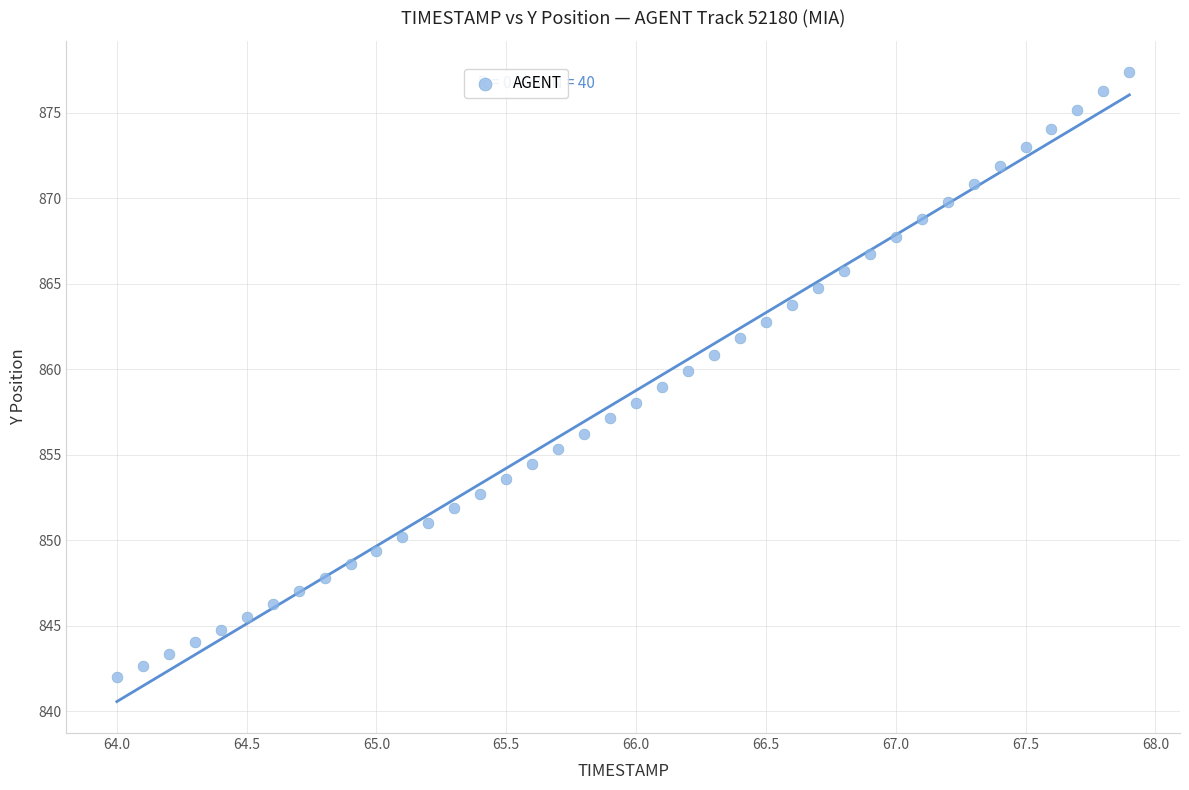

What is the range of X values (max minus min)?

3.9